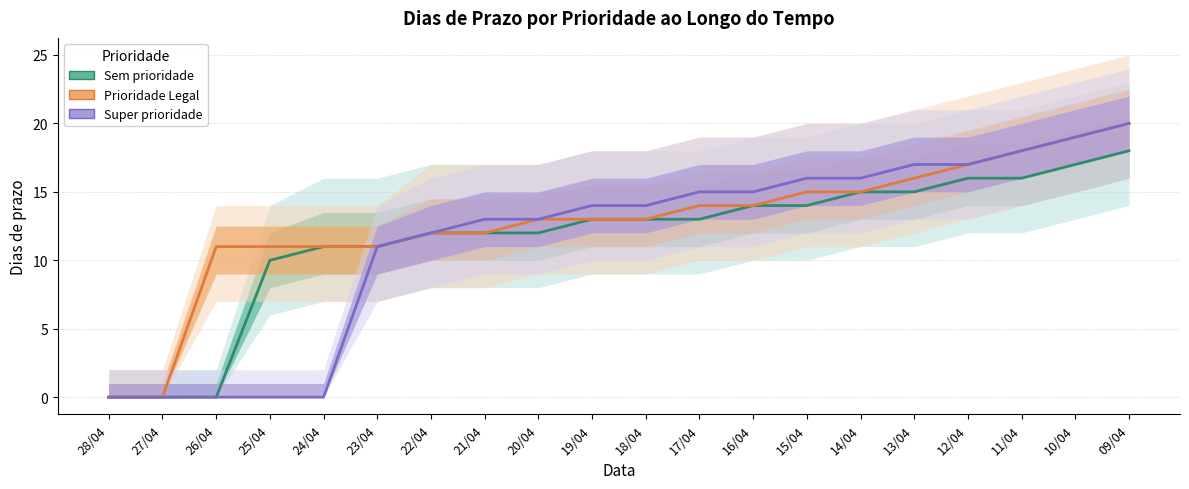

Between 26/04 and 28/04, which is larger?

26/04